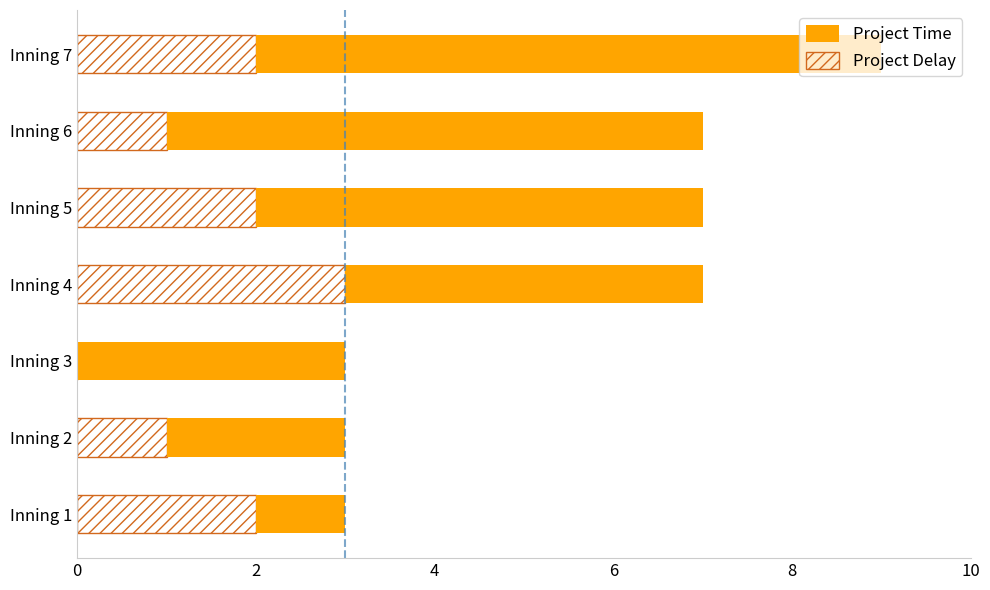

At which category is the sum across all series the highest?

Inning 7